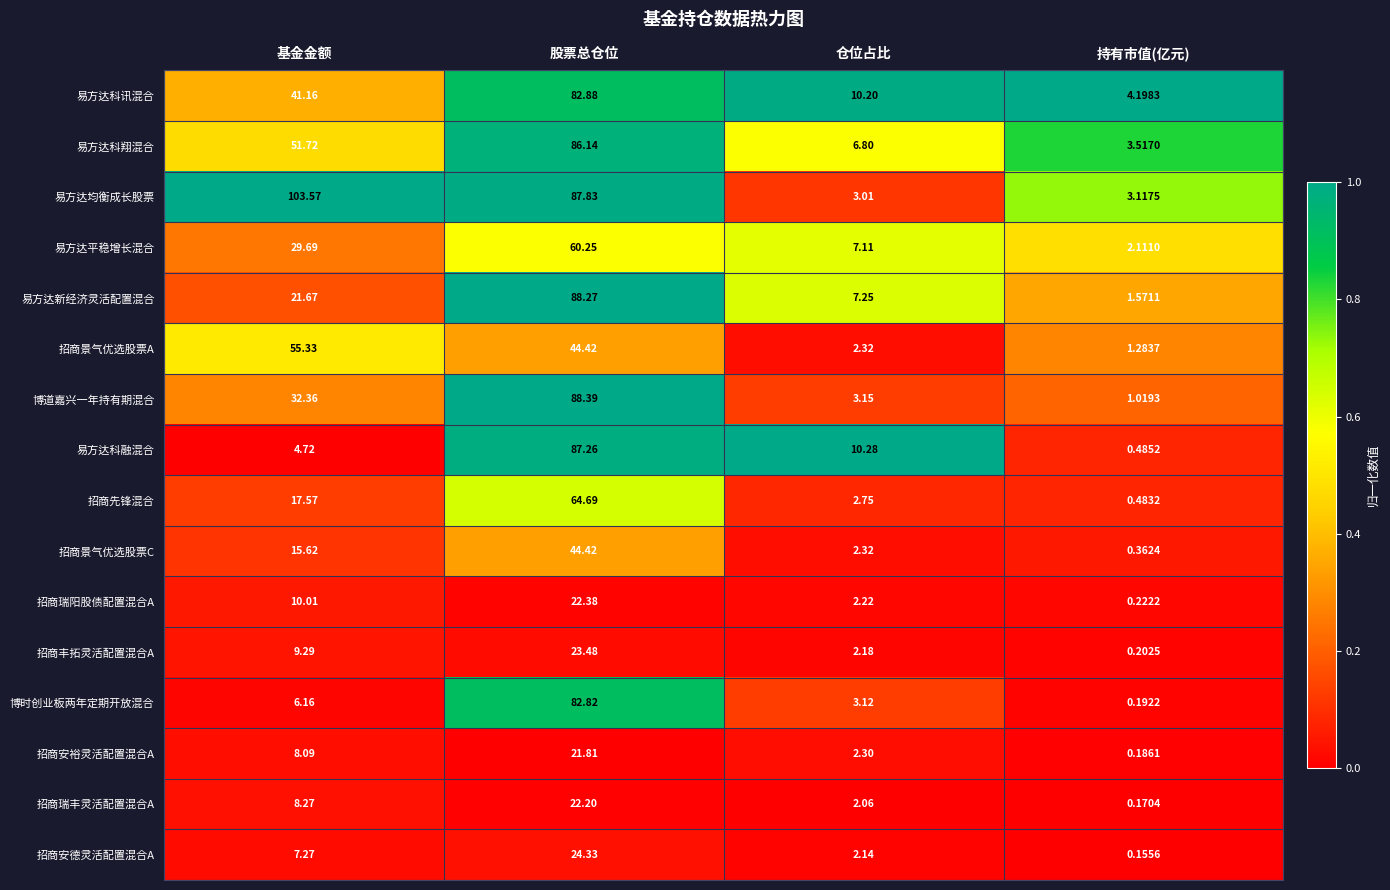

What is the difference between the highest and lowest values at 股票总仓位?

66.6